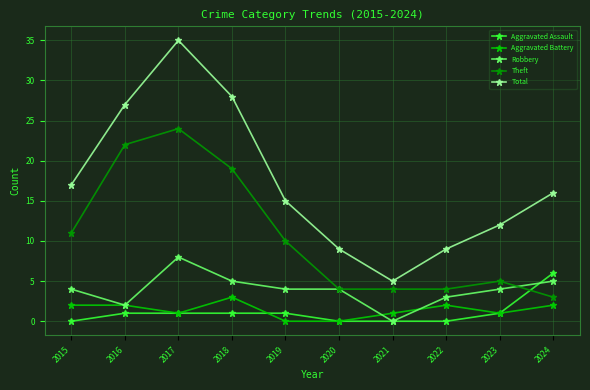

How many series are shown in this chart?

5